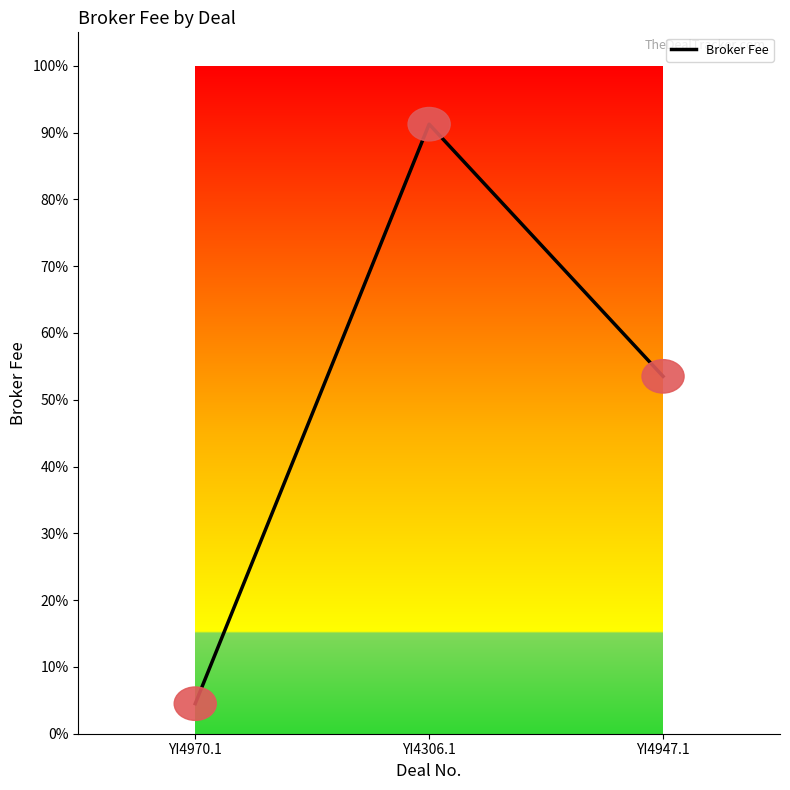

What is the maximum value shown in the chart?

912.5